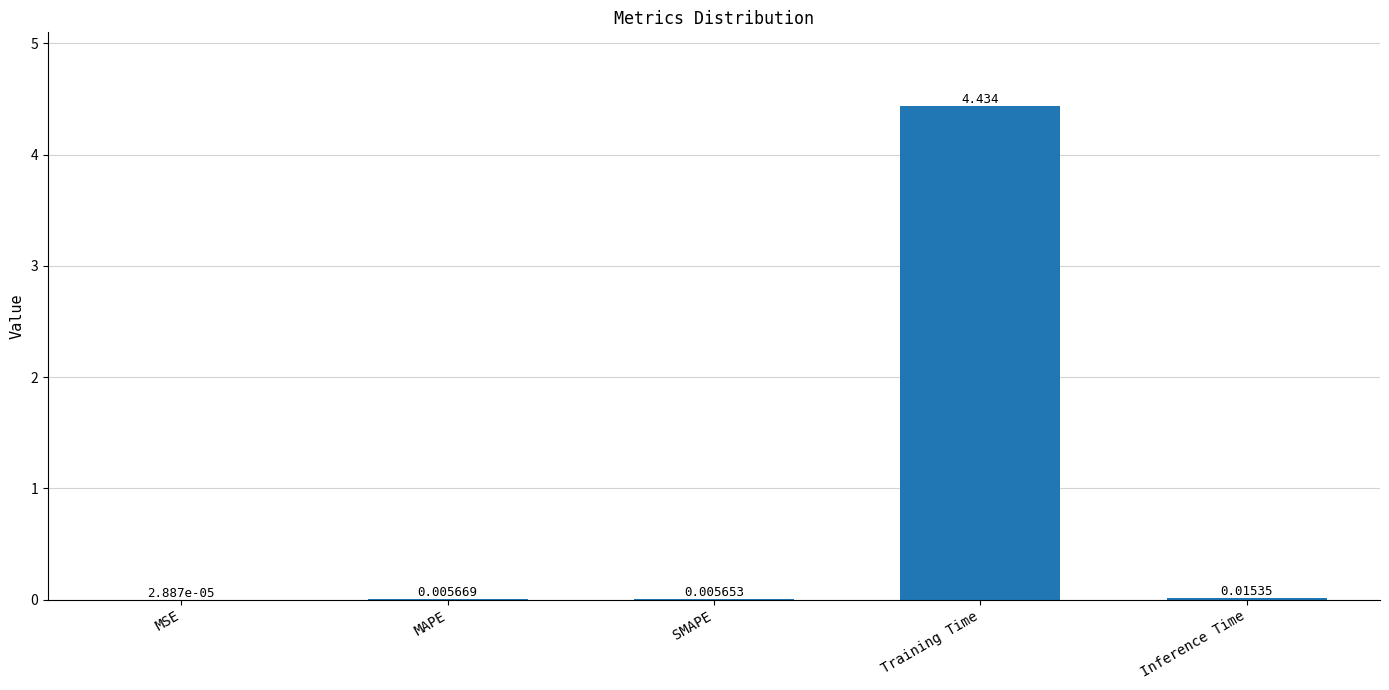

Which label corresponds to the largest value in the chart?

Training Time